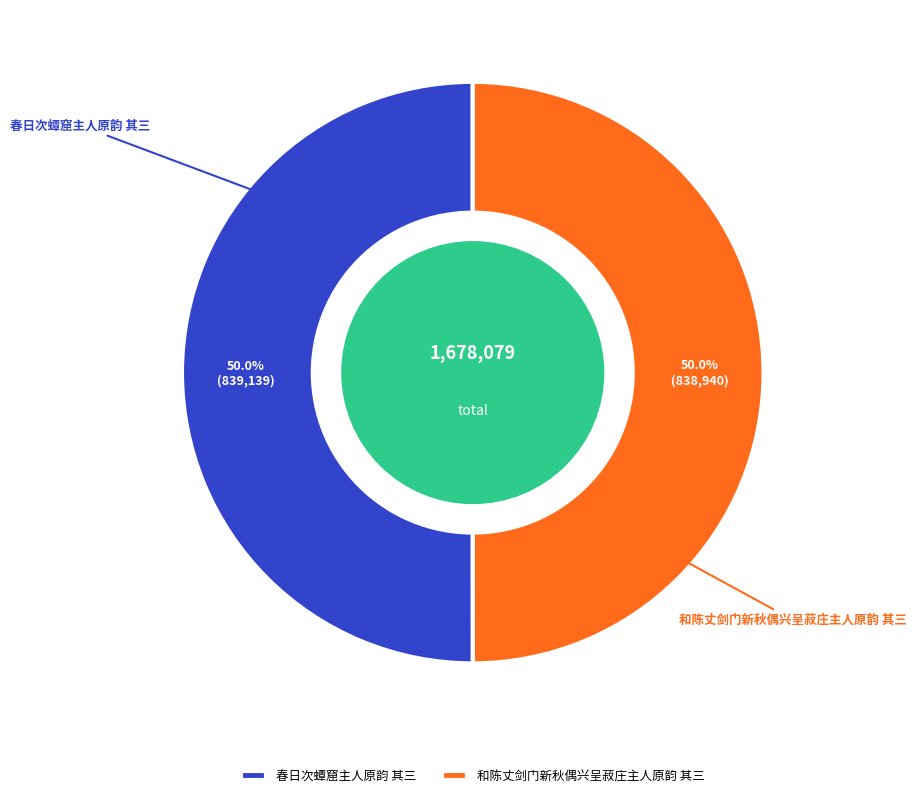

What percentage is NOT represented by 和陈丈剑门新秋偶兴呈菽庄主人原韵 其三?

50.0%